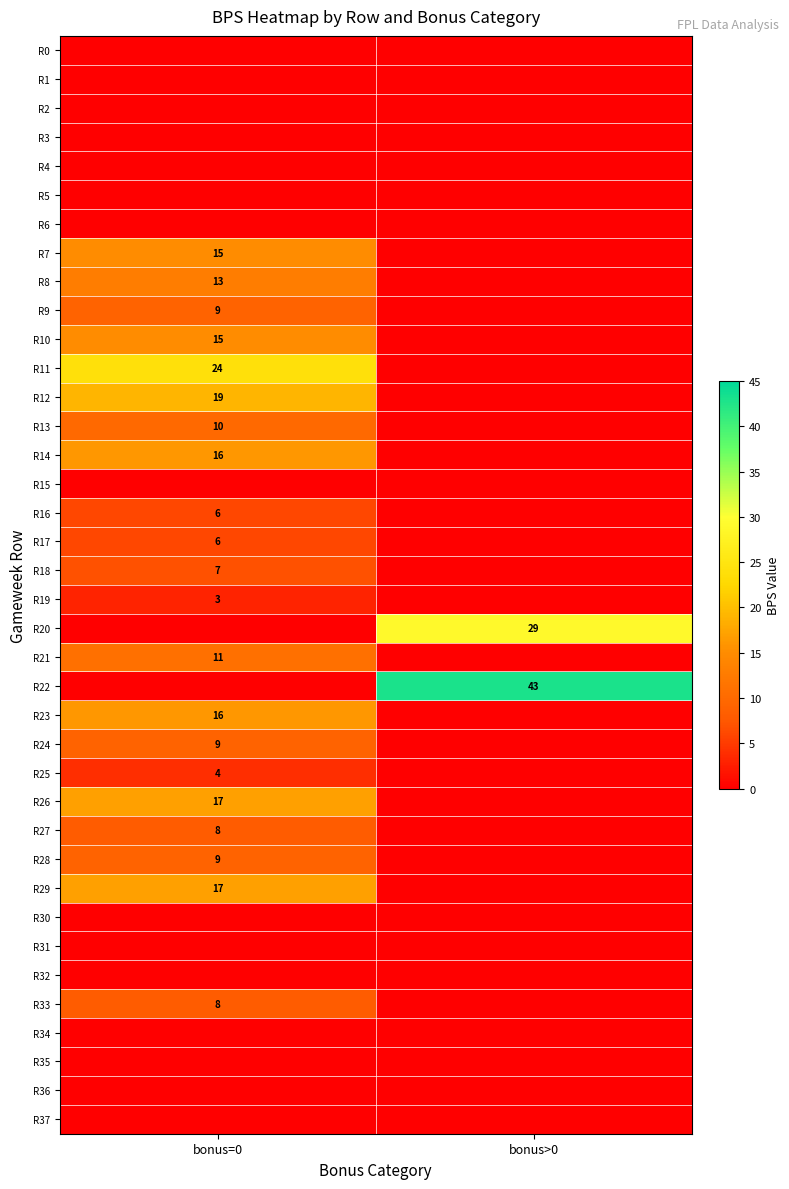

True or false: R28 has a value of 3 at bonus=0.

False